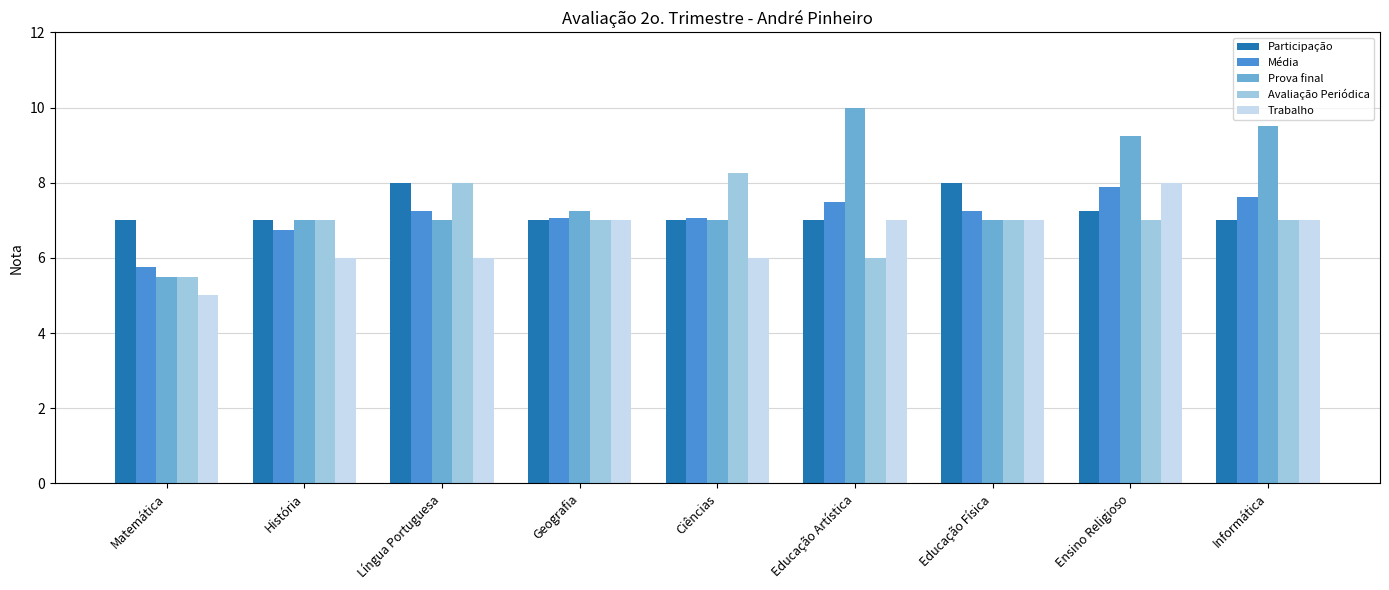

What position from the right is Língua Portuguesa?

7